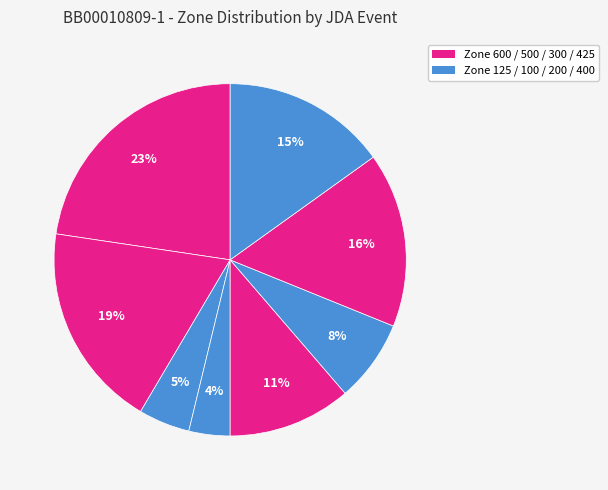

Count the number of slices in the pie.

8